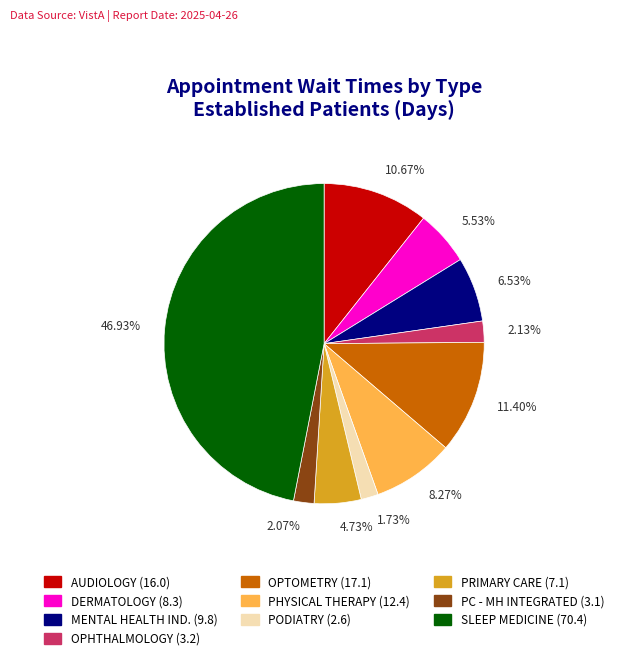

Is there a majority slice in this chart?

No